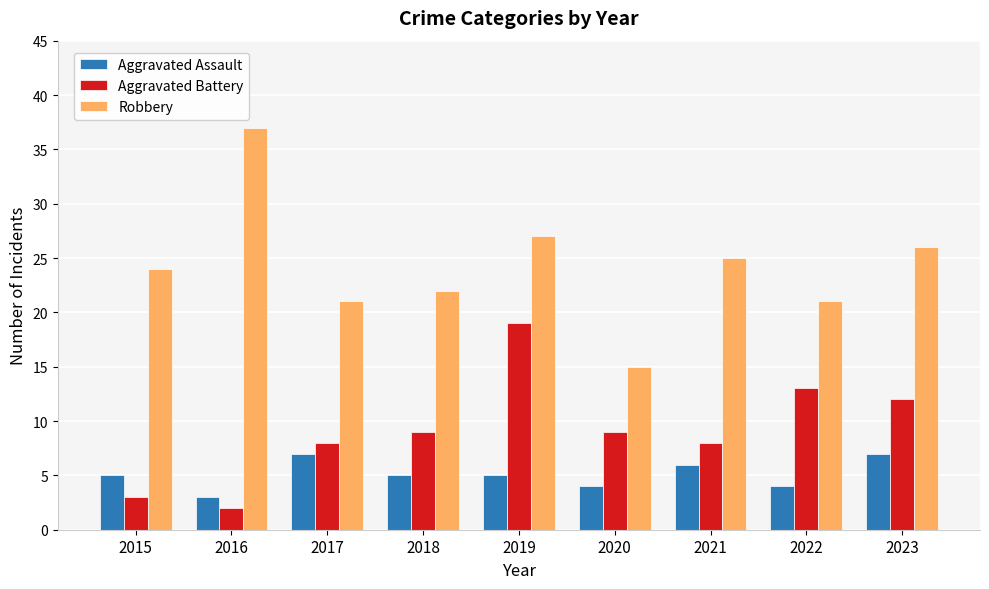

What is the minimum value shown in the chart?

2